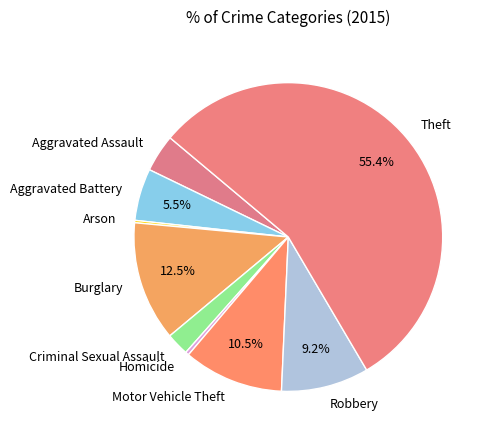

True or false: Aggravated Assault accounts for 4% of the total.

True